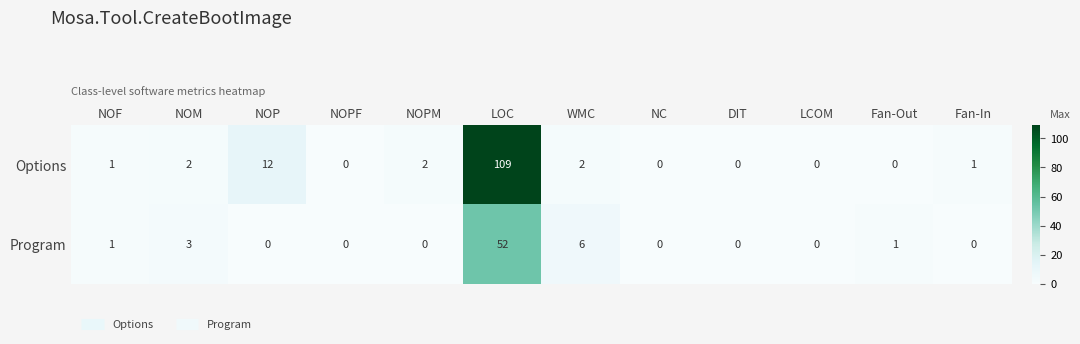

At which label is Program closest to 26?

WMC